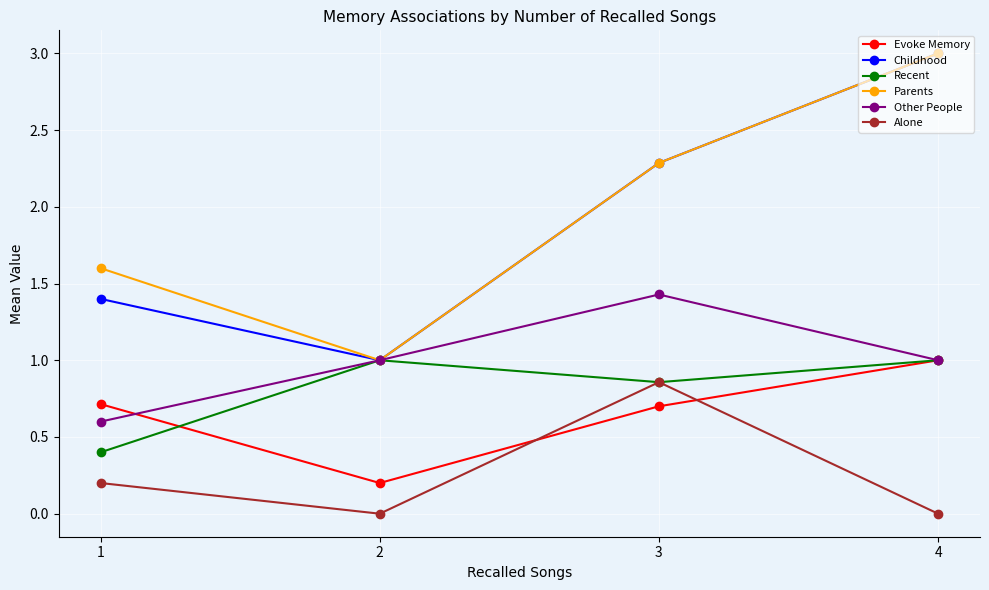

List the labels in order of Childhood value, smallest first.

2, 1, 3, 4